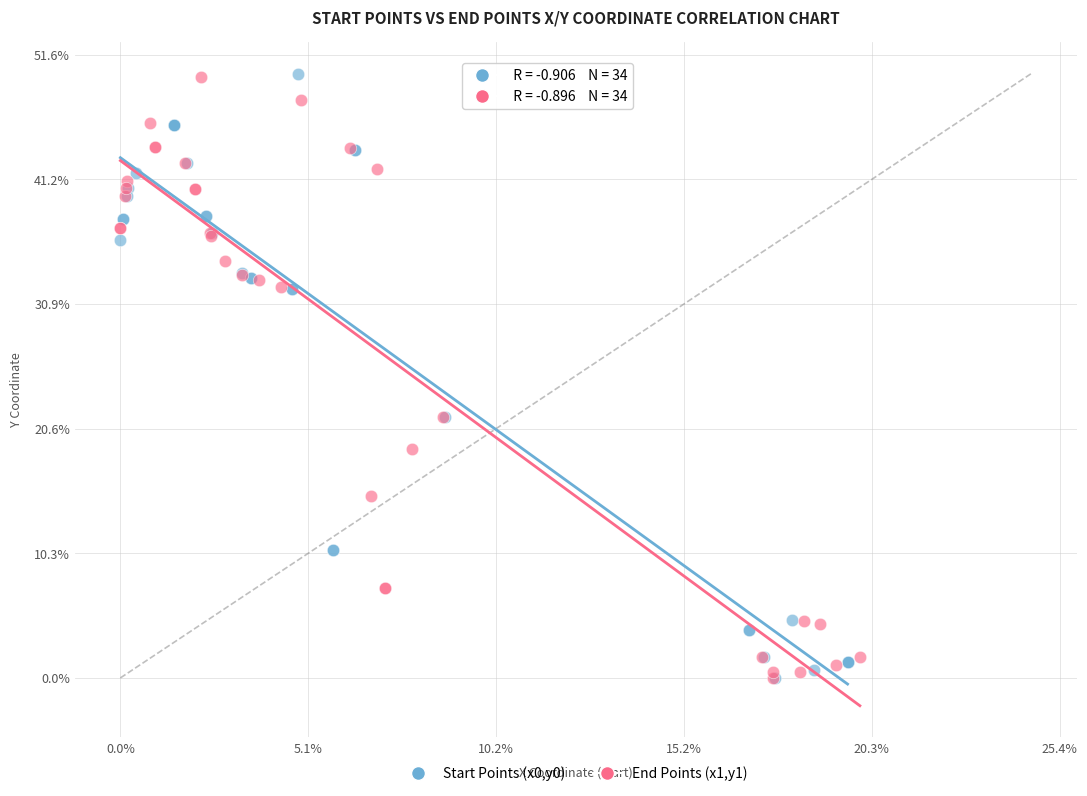

What are all the series names shown in the legend?

Start Points (x0,y0), End Points (x1,y1)